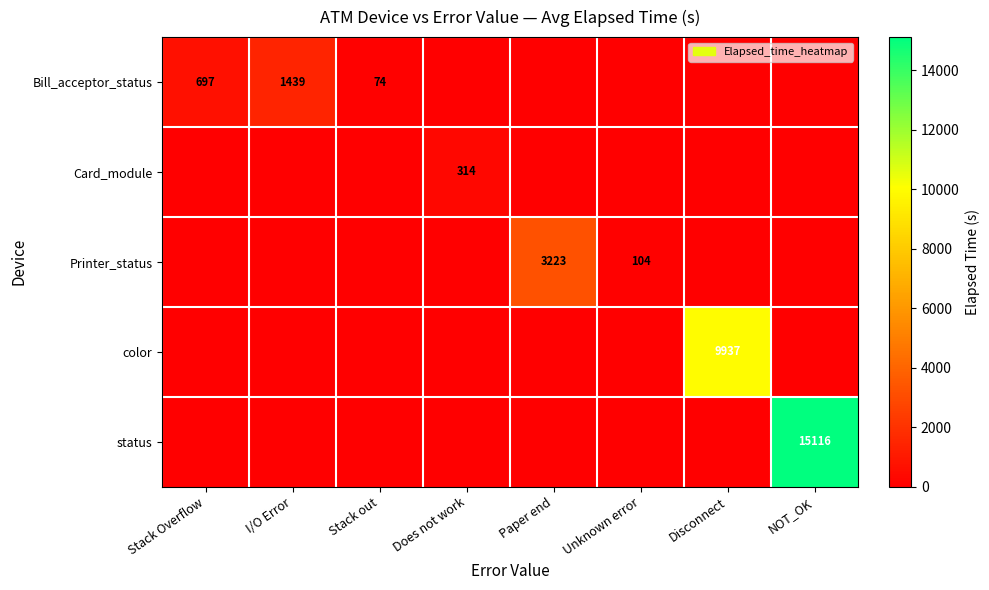

What is the difference between the maximum and minimum values in the Bill_acceptor_status series?

1439